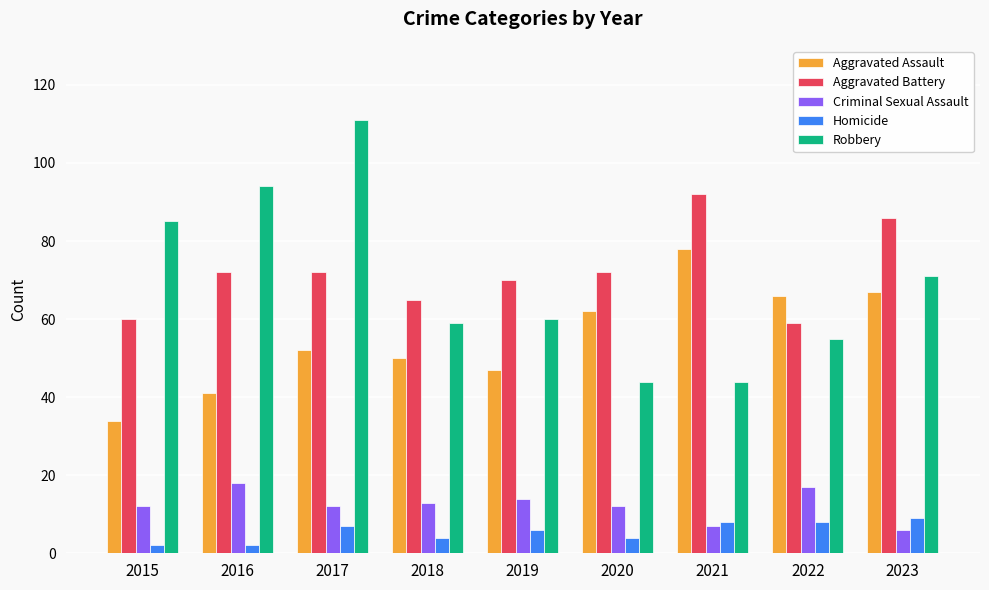

Is the value of Aggravated Assault at 2017 greater than the value of Aggravated Battery at 2022?

No